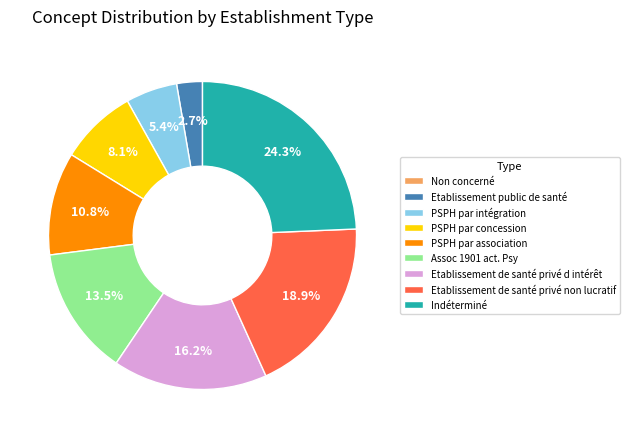

Is PSPH par concession the majority of the pie?

No